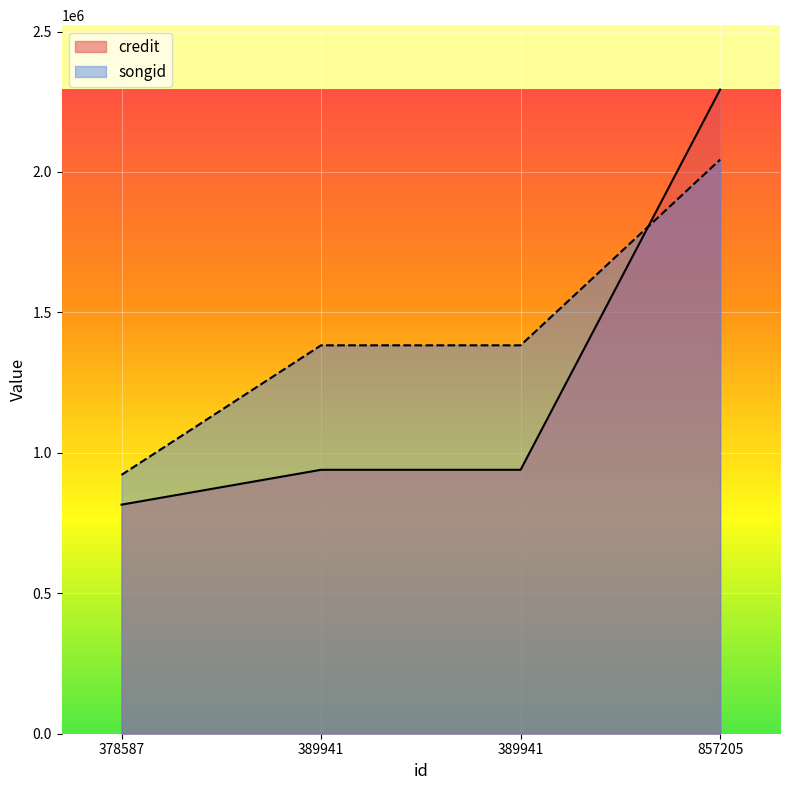

Where does the credit series first go above 939696?

857205